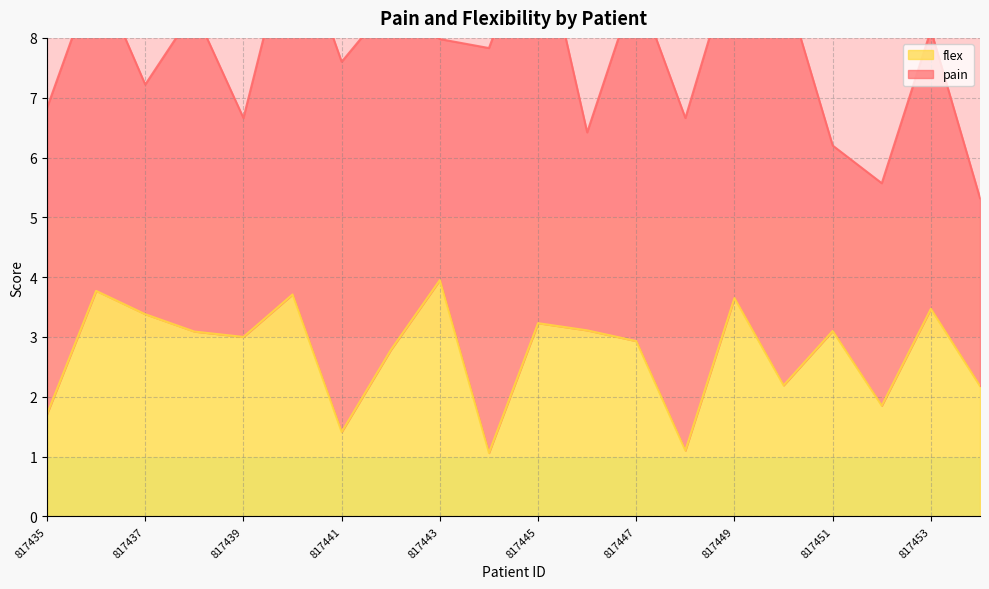

What is the average value?

2.7